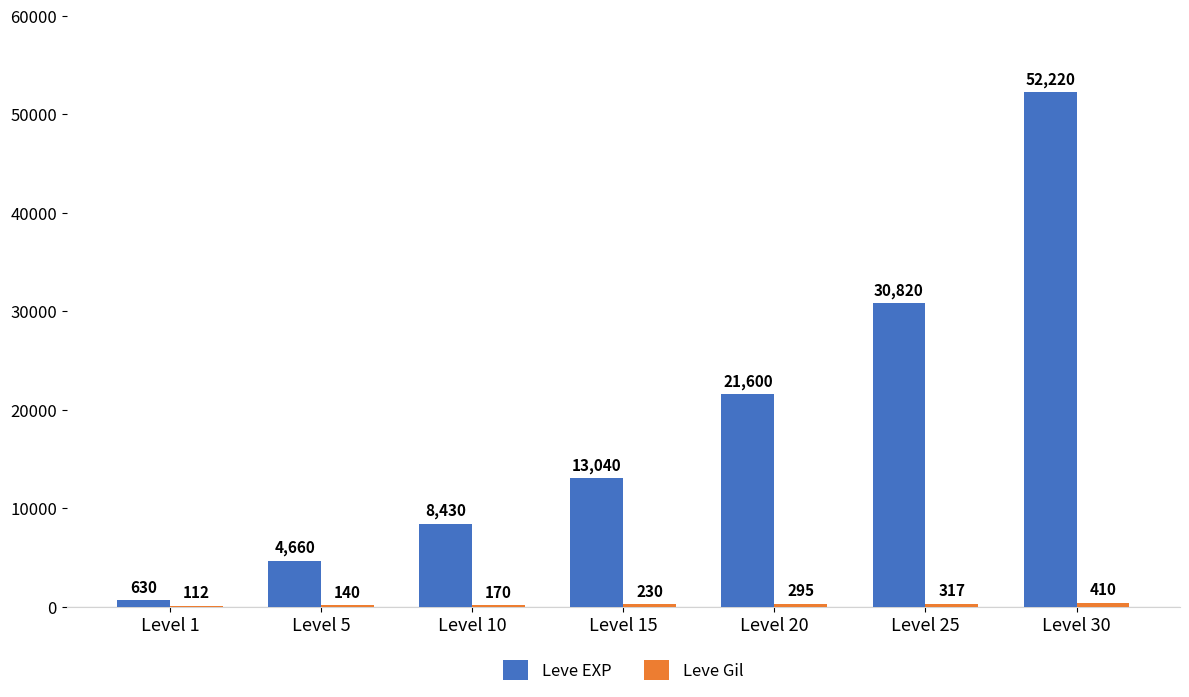

What is the total value across all series at Level 30?

52630